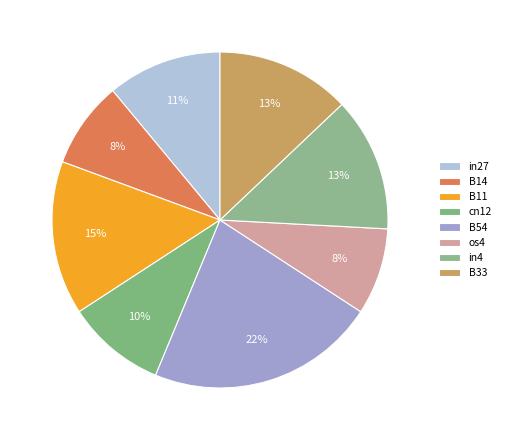

Count the number of slices in the pie.

8